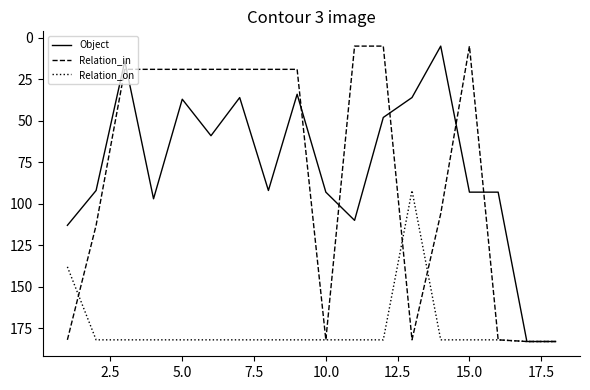

What is the minimum value shown in the chart?

5